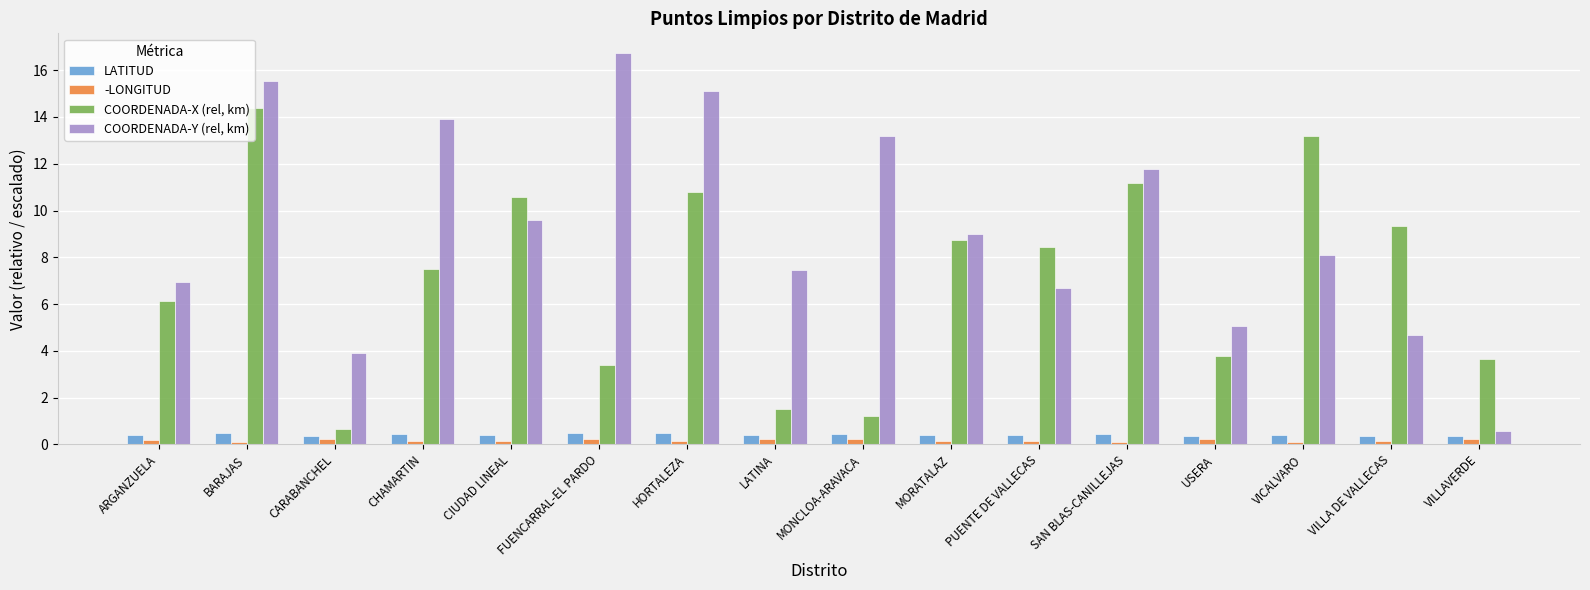

What is the value of the COORDENADA-Y (rel, km) bar at the 9th from the left?

13.2